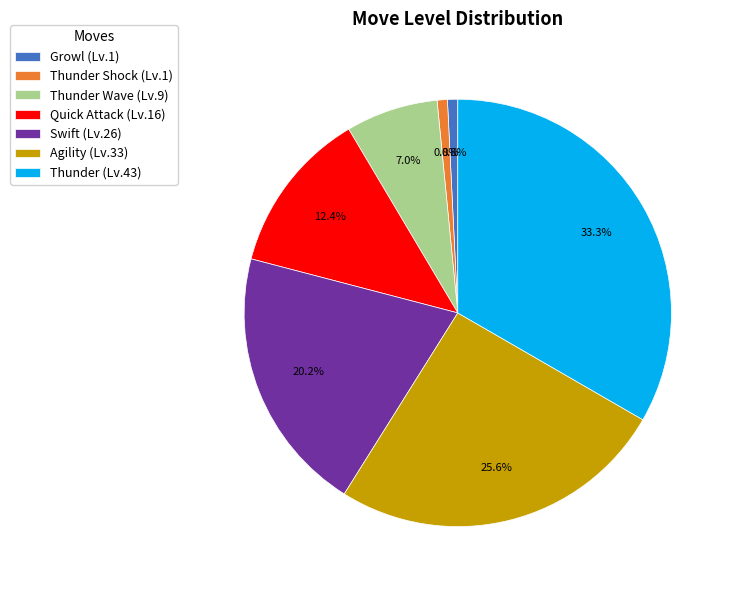

What is the largest slice in the pie chart?

Thunder (Lv.43)